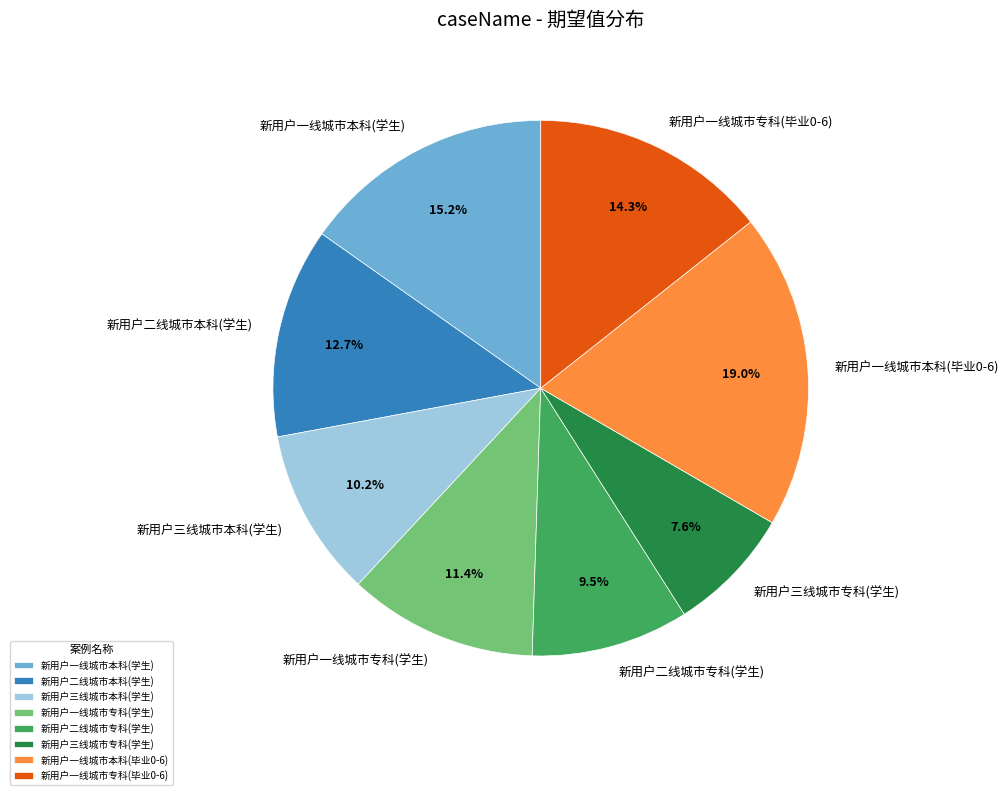

True or false: 新用户一线城市本科(毕业0-6) accounts for 19% of the total.

True